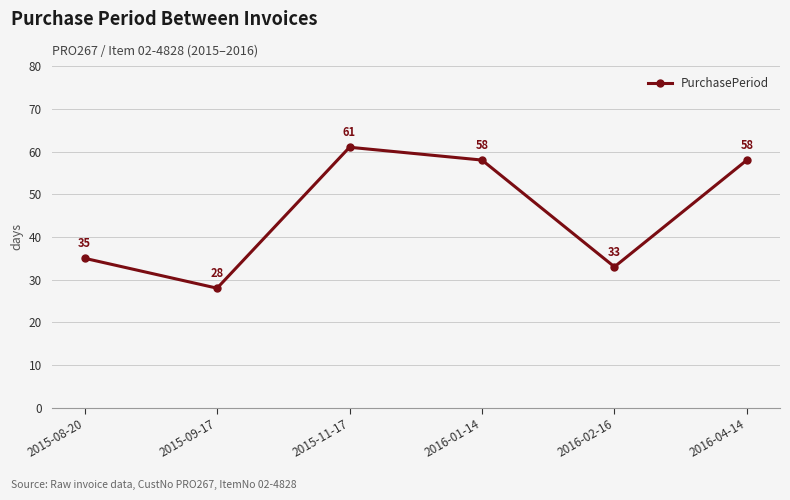

What is the change in value from 2015-08-20 to 2015-09-17?

-7